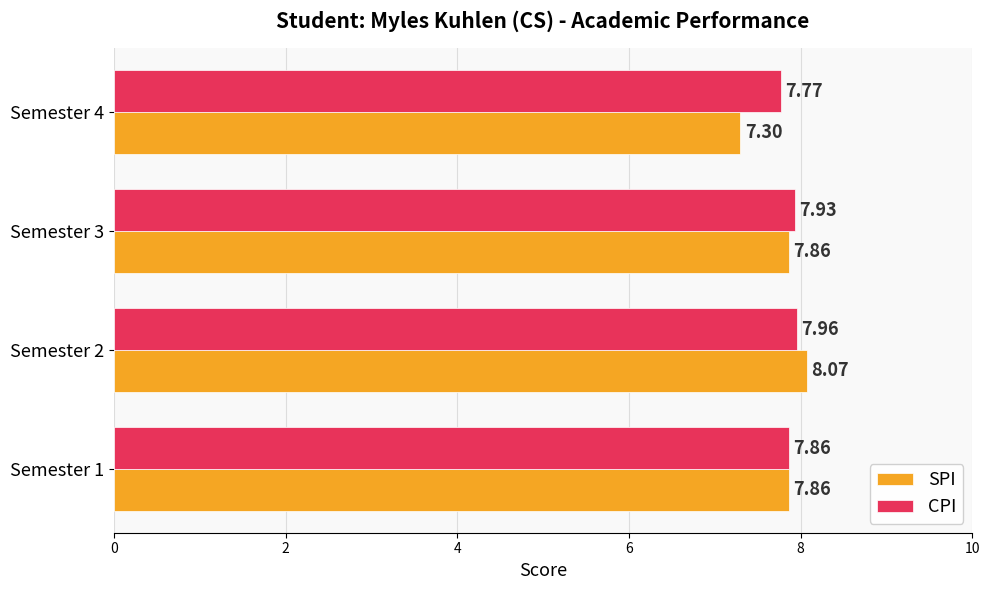

At Semester 3, list the series in order from largest to smallest.

CPI, SPI